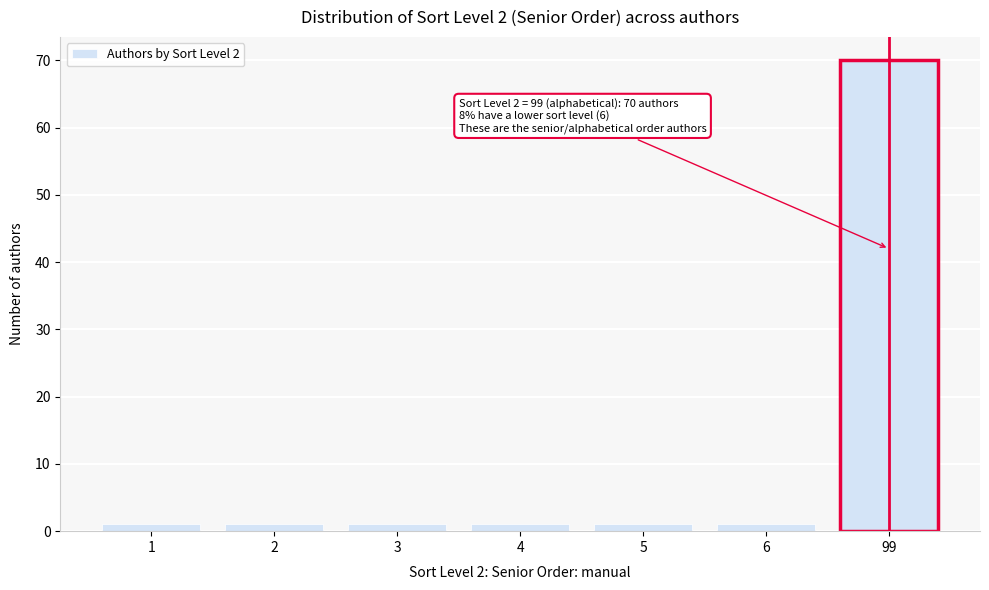

Reading left to right, list all the values displayed in this chart.

1=1	2=1	3=1	4=1	5=1	6=1	99=70